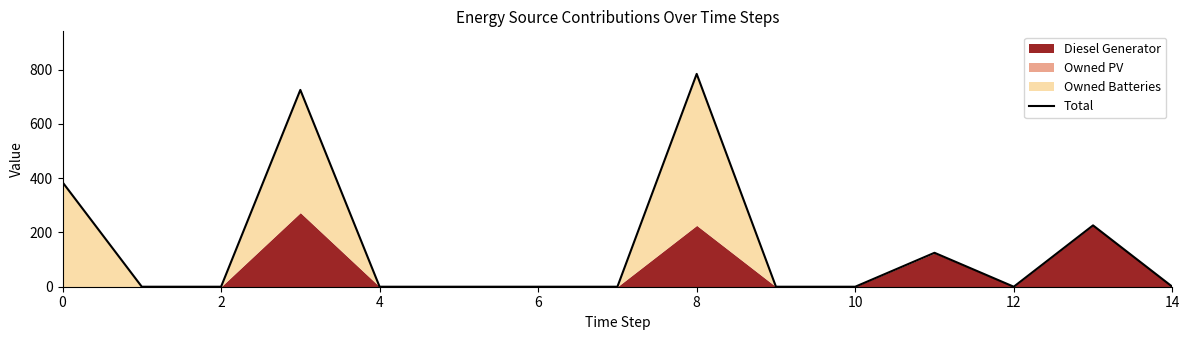

Which has a higher value, 8 or 9?

8